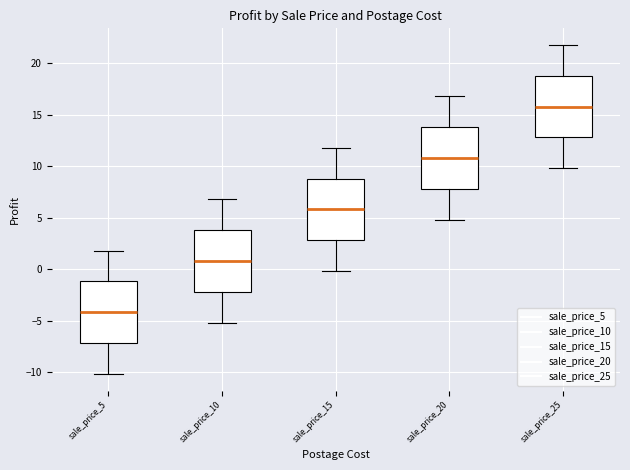

Where does the median line of the box for sale_price_10 sit on the y-axis? The values are not printed on the chart, so give them approximately, as read against the axis.

1